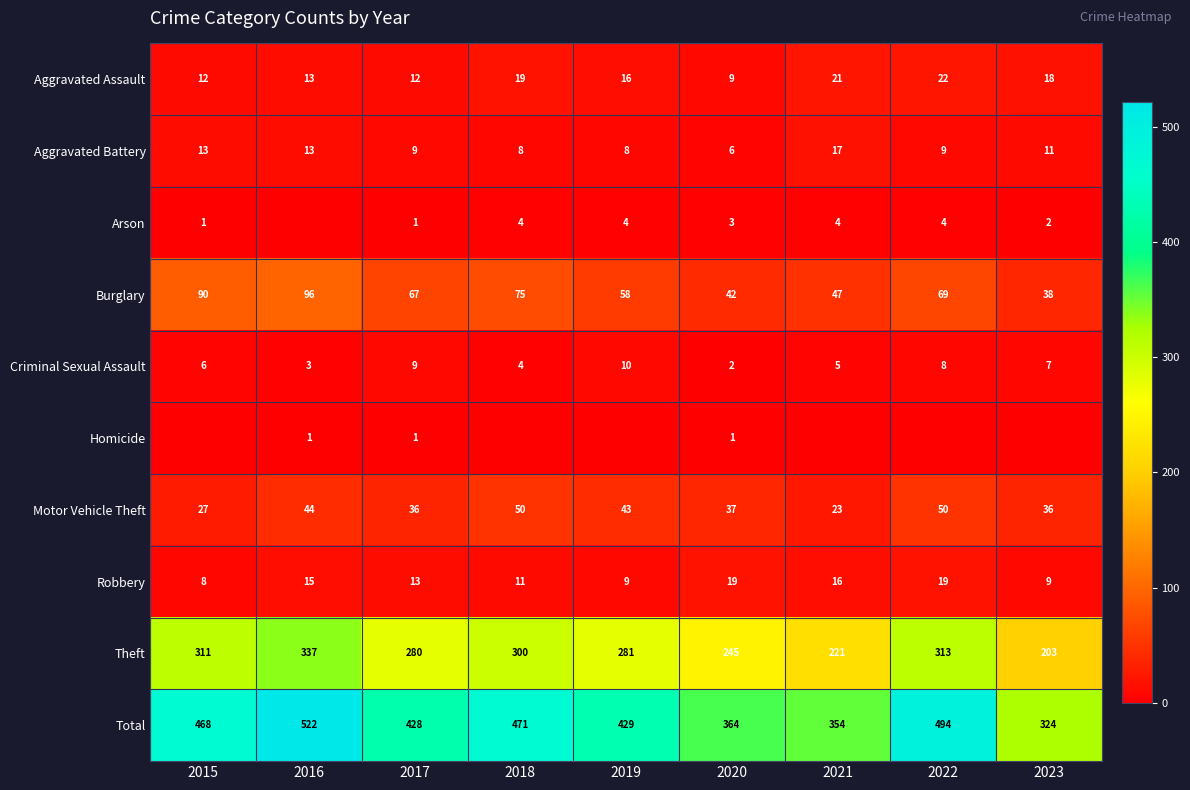

At which category is the sum across all series the highest?

2016